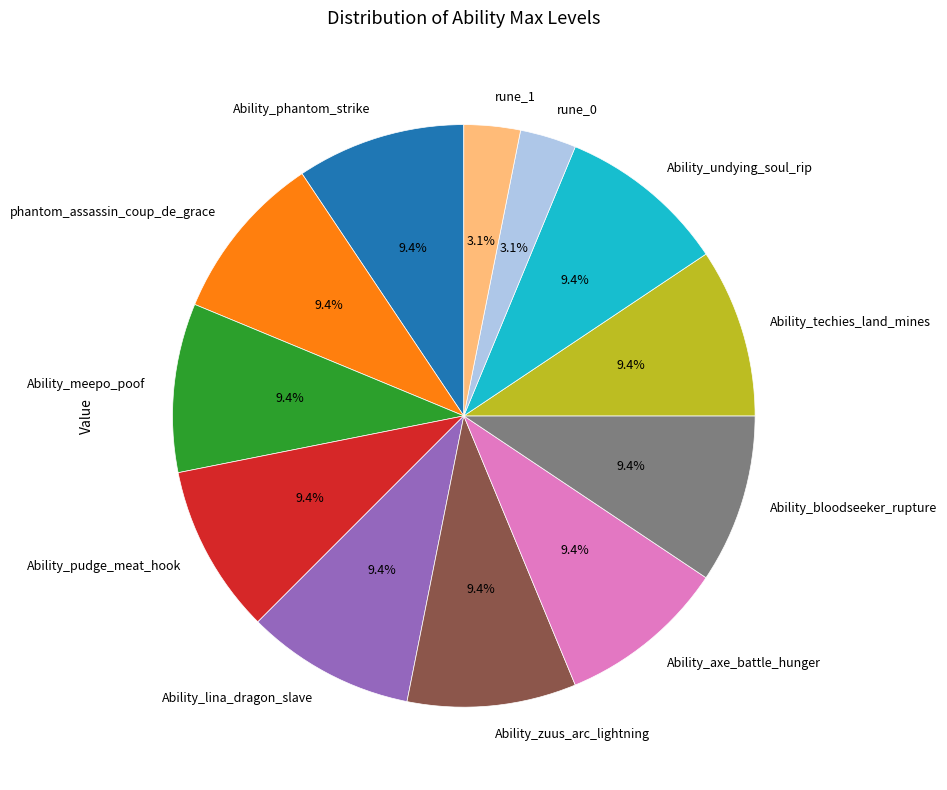

Count the number of slices in the pie.

12